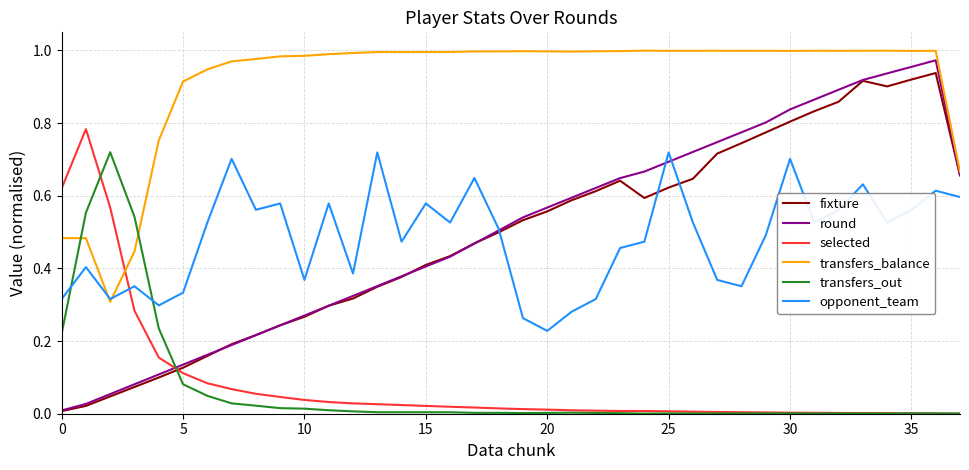

Which series has the widest spread of values?

round